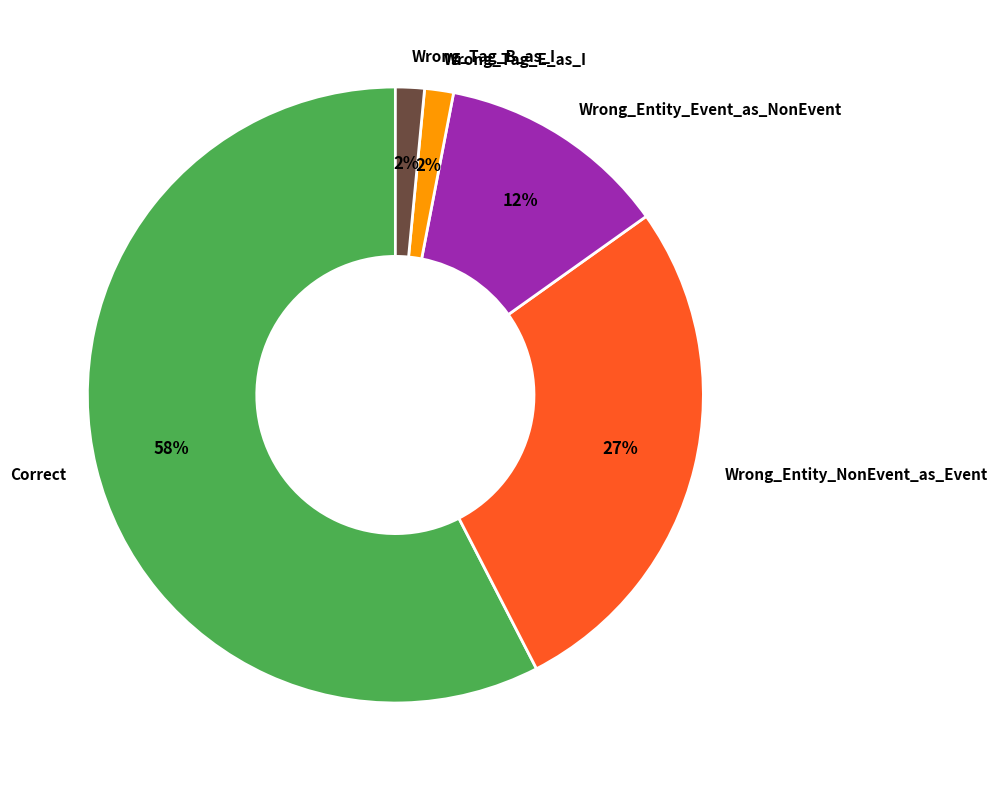

What percentage is the Wrong_Tag_E_as_I slice, to the nearest percent?

2%